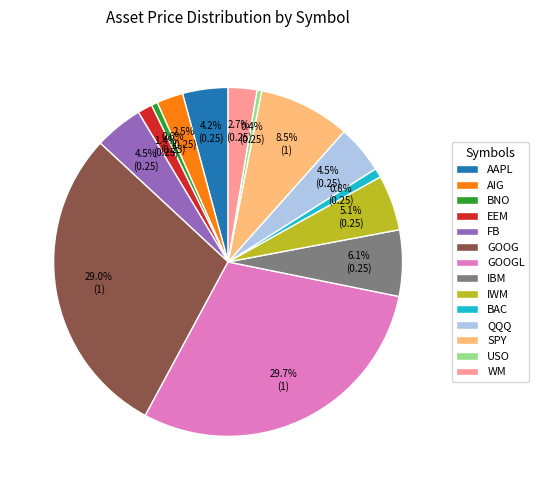

Is there a majority slice in this chart?

No